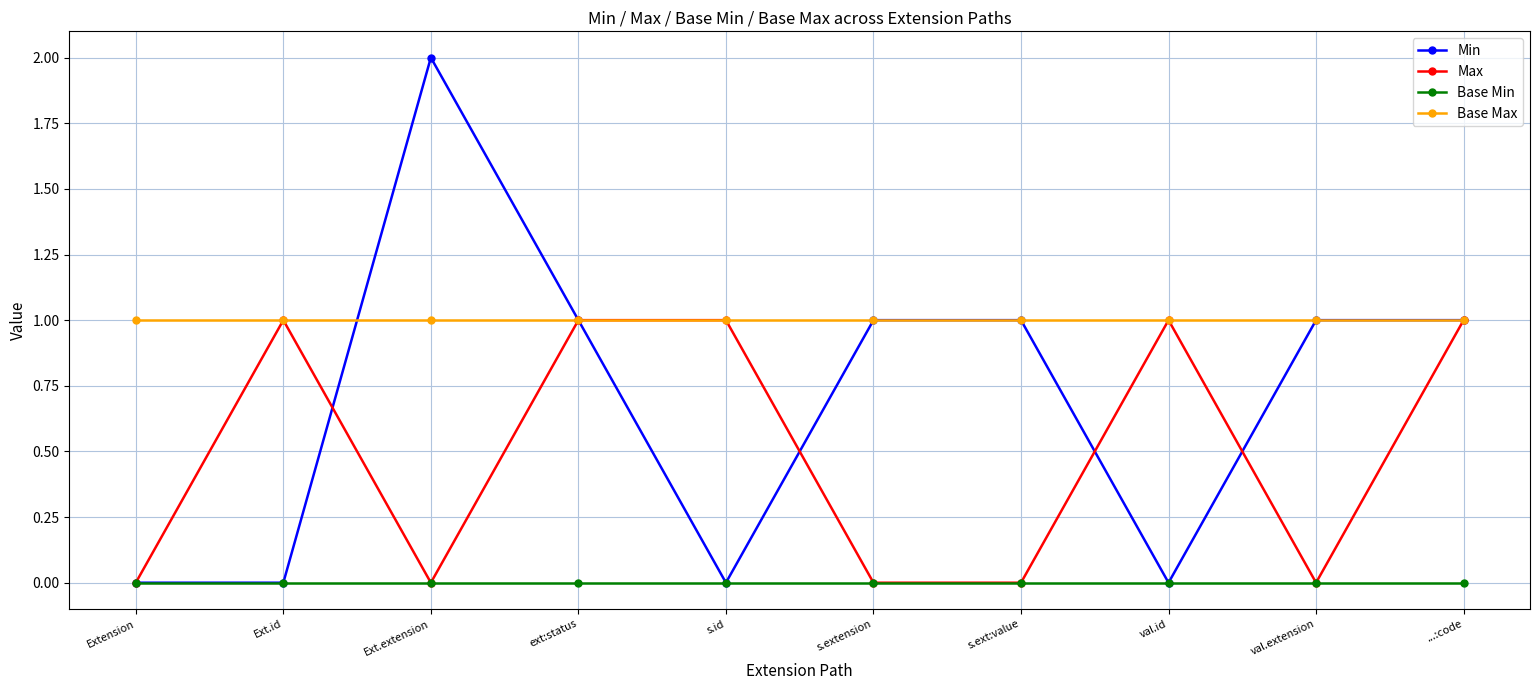

Where do Base Max and Min first cross each other?

Ext.id and Ext.extension